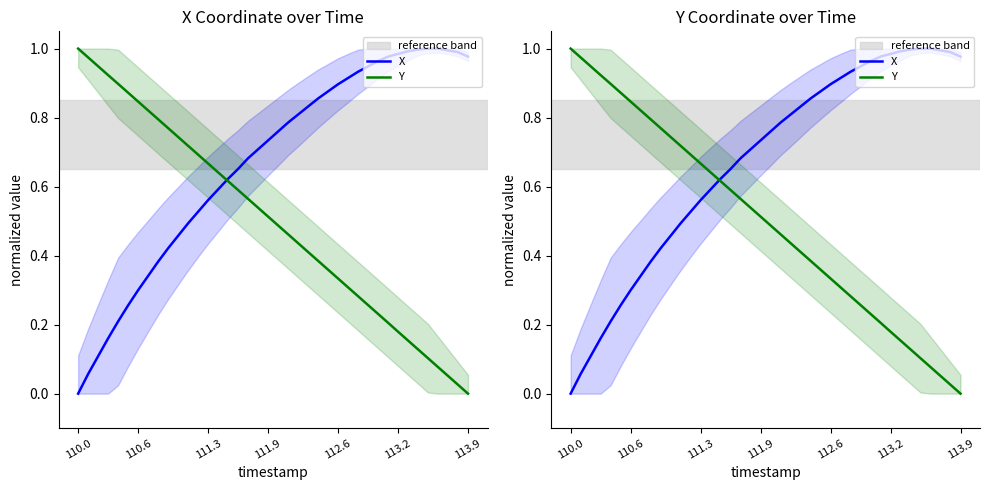

List the series in order of their overall mean, lowest first.

Y, X